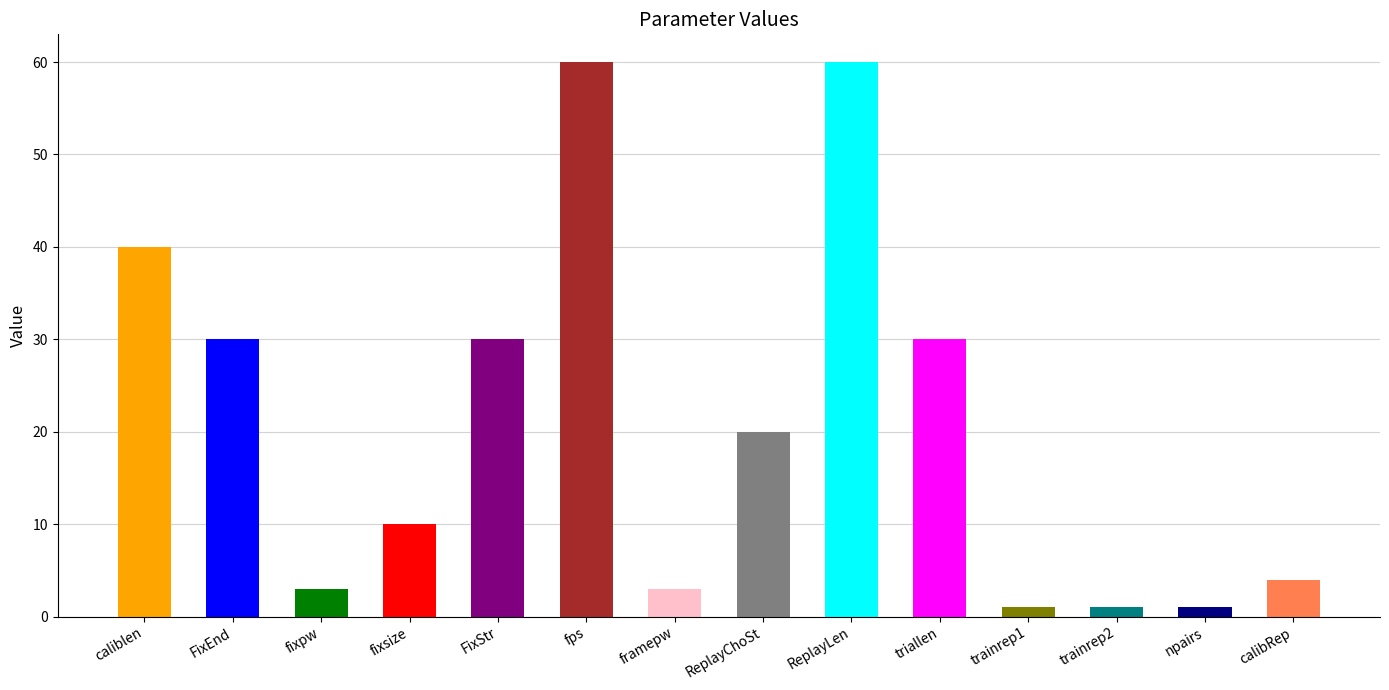

Read the value at calibRep, to the nearest 5.

5